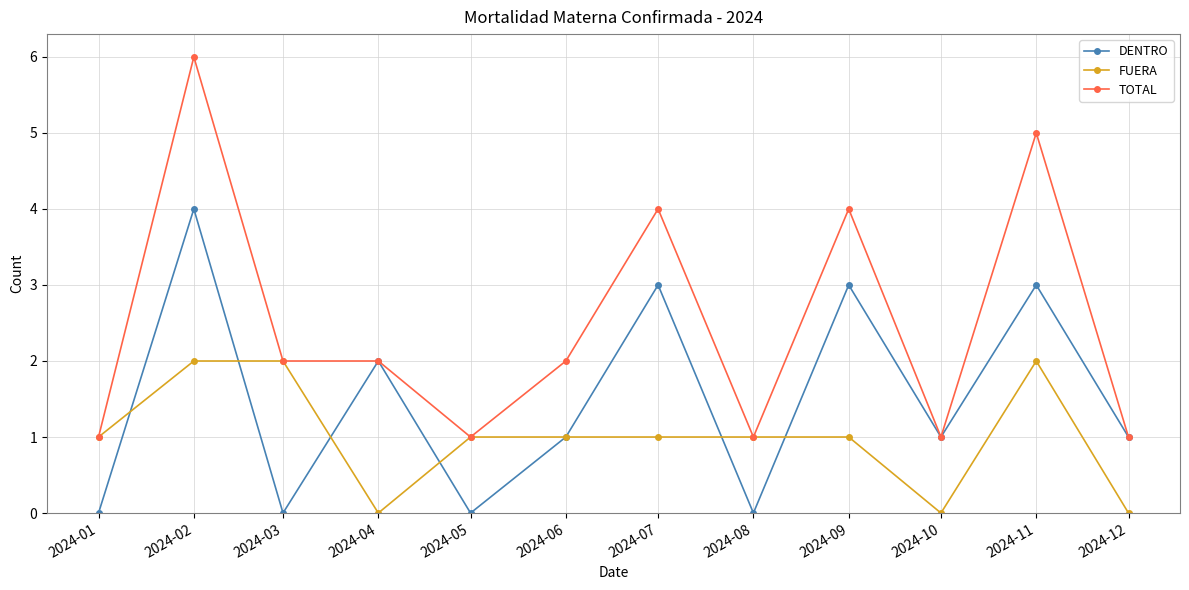

True or false: TOTAL has a value of 2 at 2024-01.

False